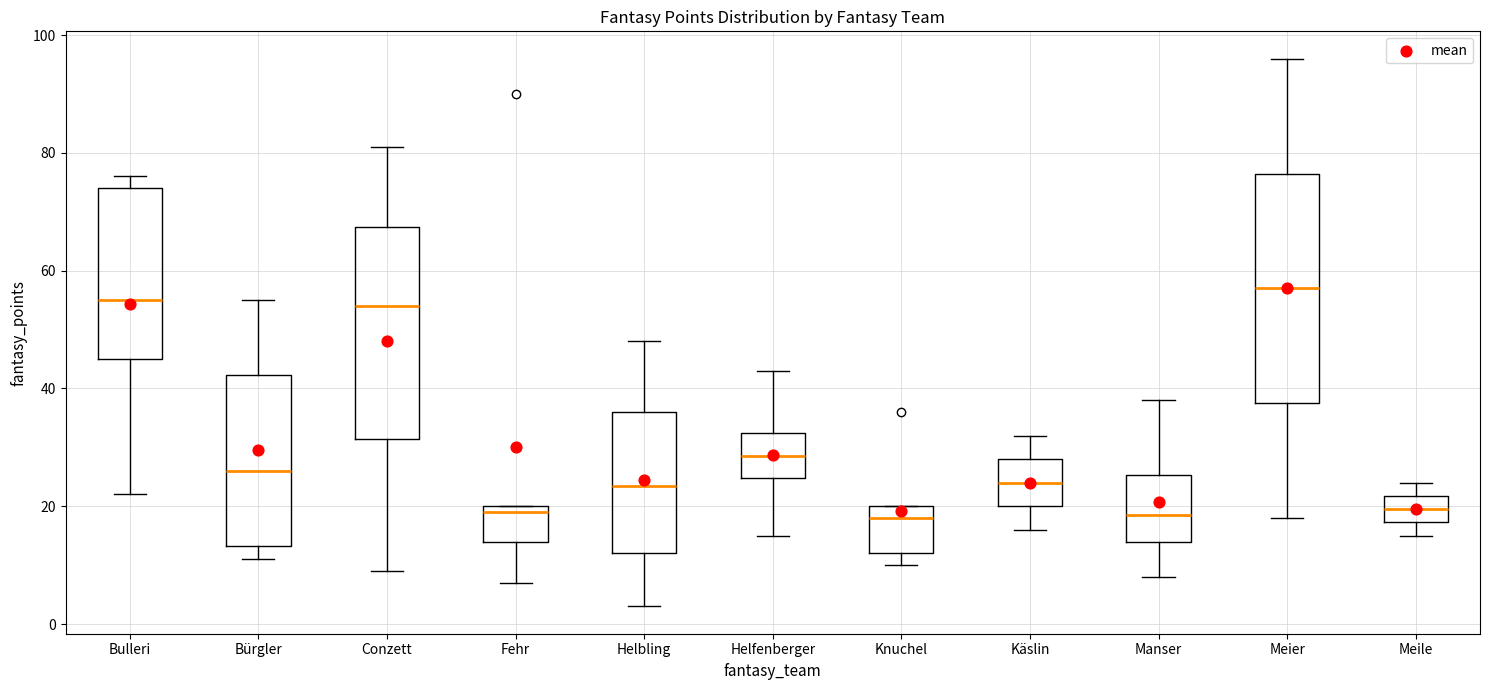

Which box is the tallest, from its lower edge to its upper edge?

Meier